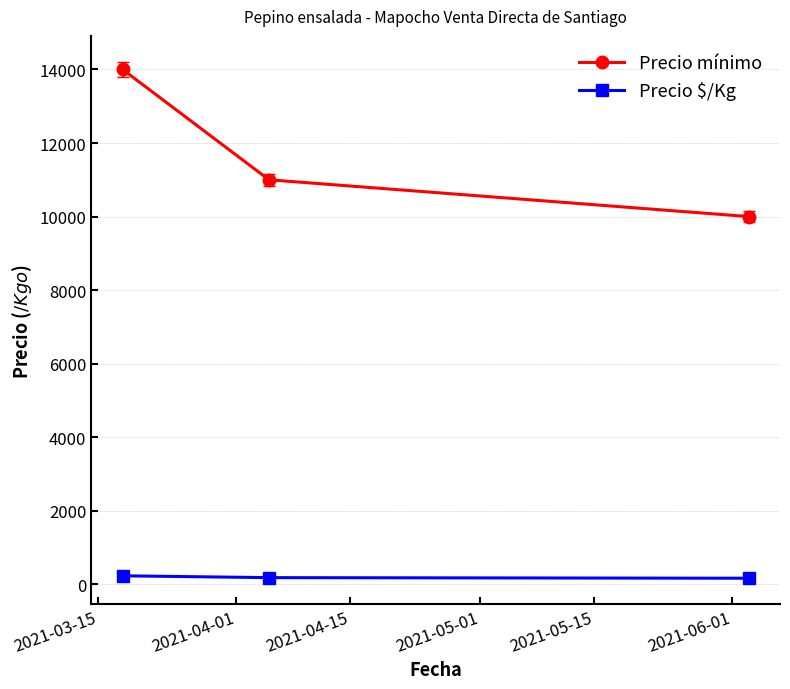

How many categories are shown in the chart?

3